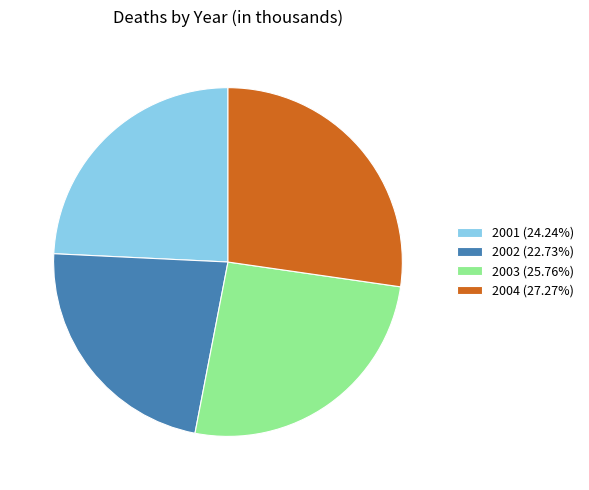

Is there any slice that represents more than half of the pie?

No